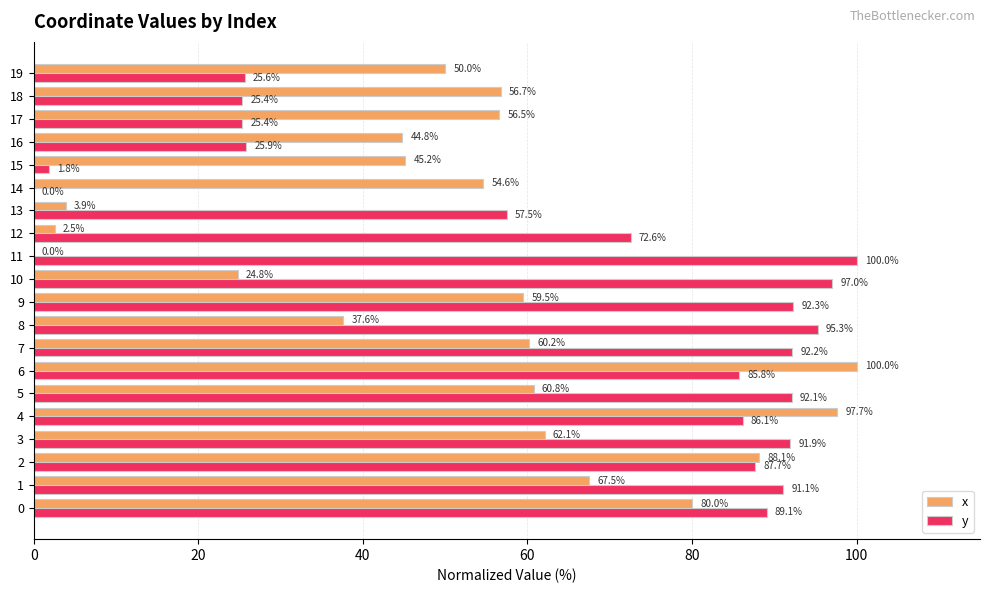

Which series changed the most between 8 and 11?

x